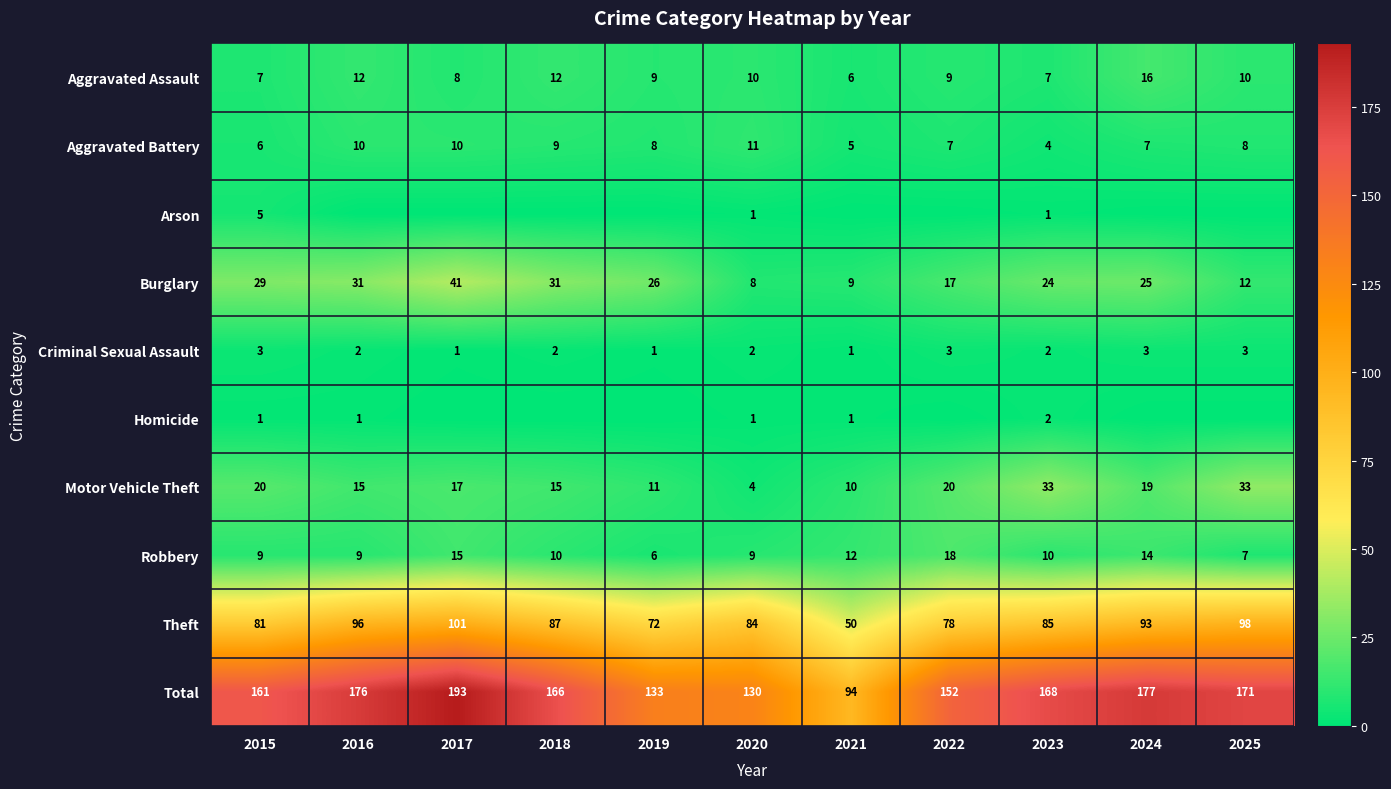

Count the Criminal Sexual Assault values in the range 1 to 3.

11